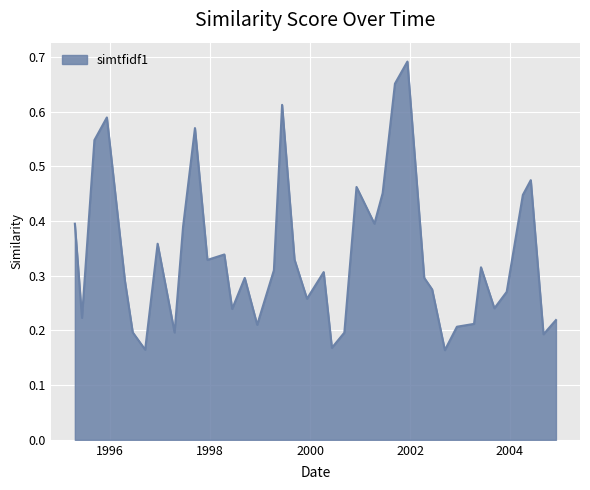

How many lines are shown in the chart?

1